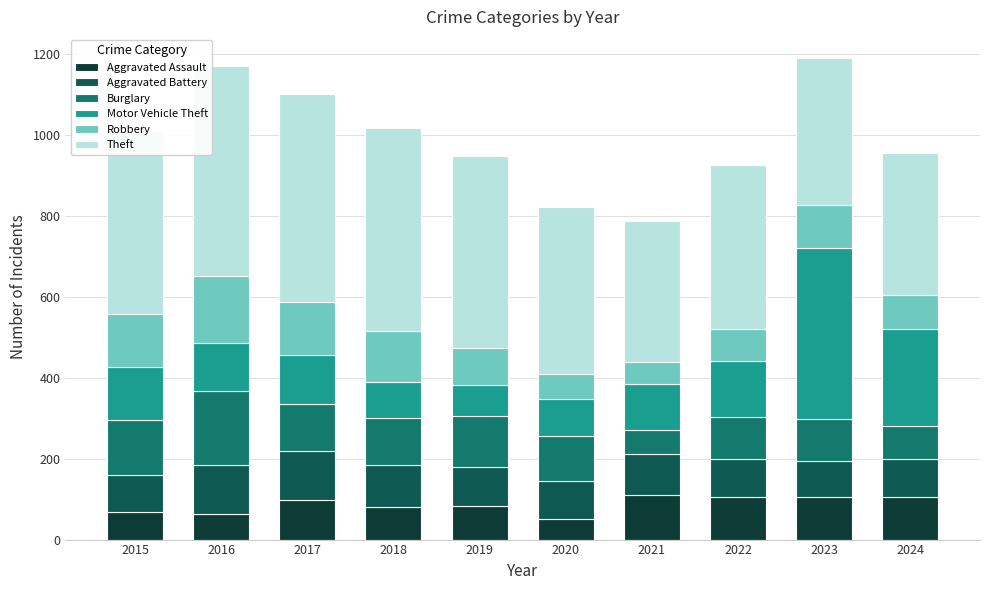

How many bars are there in total?

10